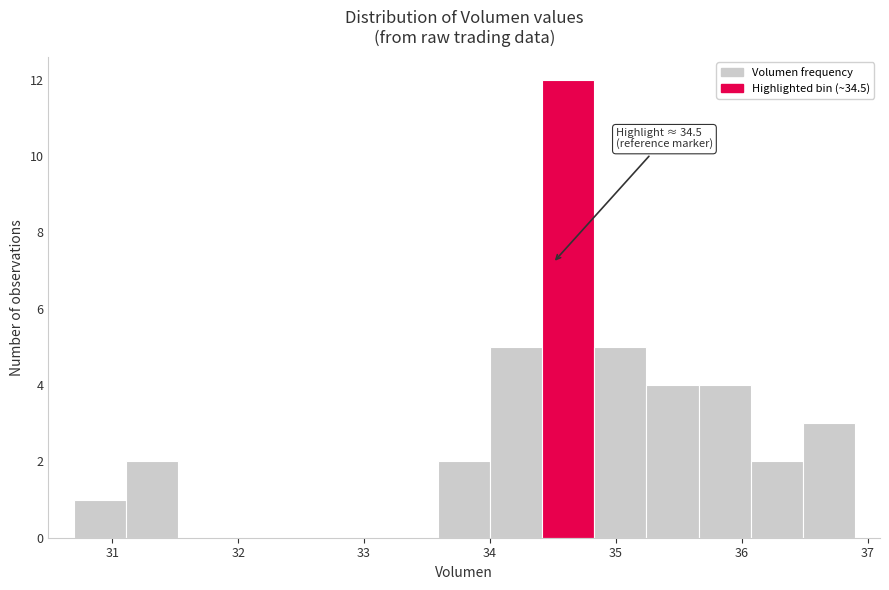

Over which range of the x-axis is the bar tallest?

34.4 to 34.8